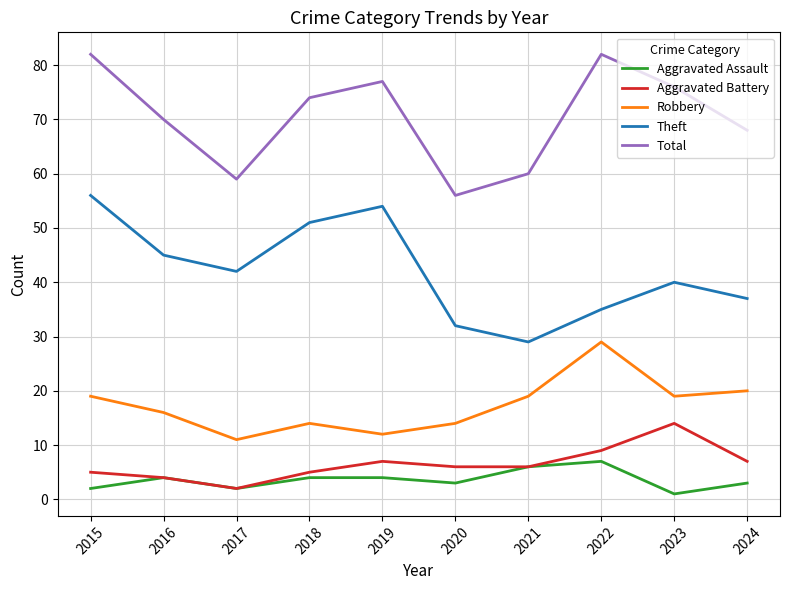

Which category has the lowest value in the Theft series?

2021